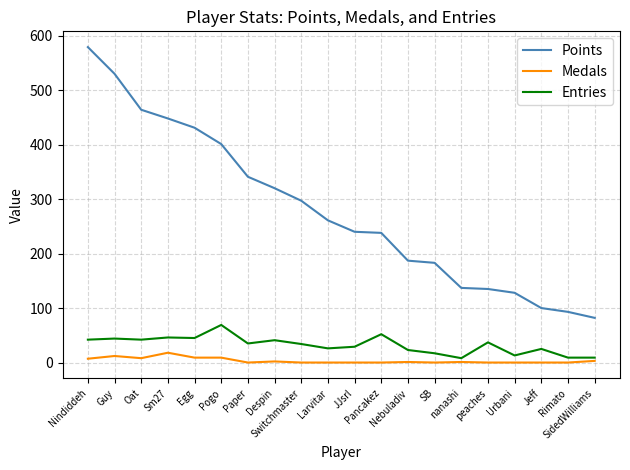

Is the value of Points at Urbani greater than the value of Medals at Guy?

Yes